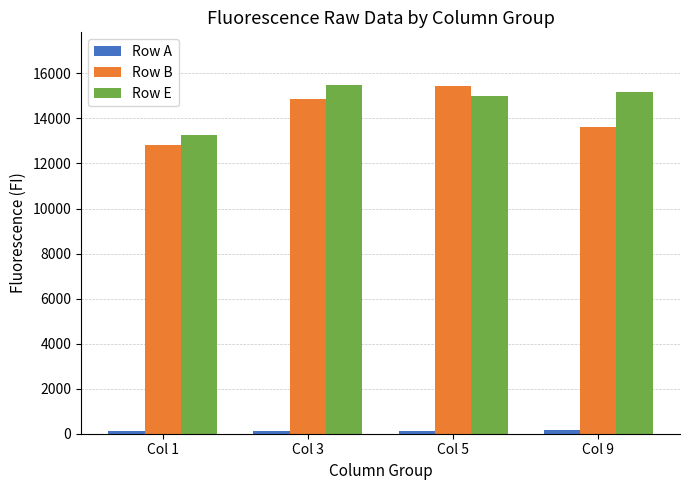

At how many categories does at least one series exceed 2886?

4